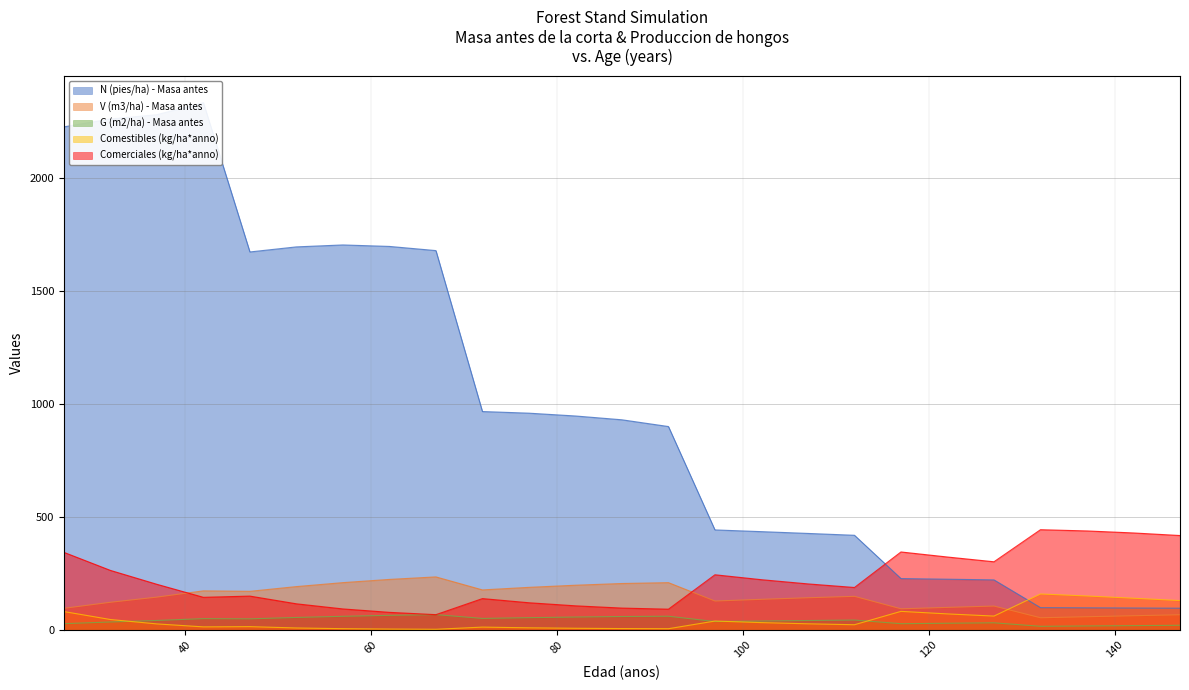

Between 62 and 77, which is larger?

62